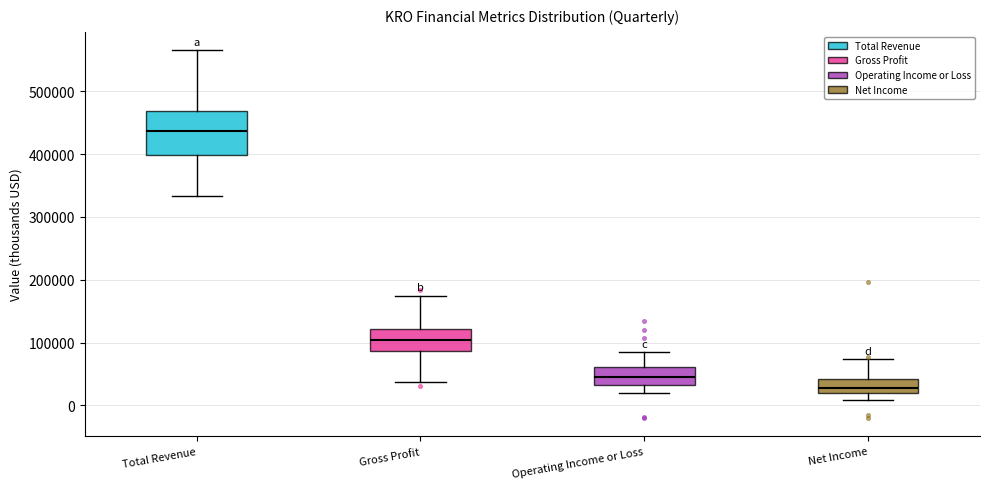

Reading left to right, transcribe this box plot: for each box, give where its median line is, the range the box spans, and where its two whiskers end, as read against the y-axis. The values are not printed on the chart, so give them approximately, as read against the axis.

Total Revenue: median 440000, box 400000 to 470000, whiskers 330000 to 570000
Gross Profit: median 100000, box 90000 to 120000, whiskers 40000 to 170000
Operating Income or Loss: median 50000, box 30000 to 60000, whiskers 20000 to 80000
Net Income: median 30000, box 20000 to 40000, whiskers 10000 to 70000